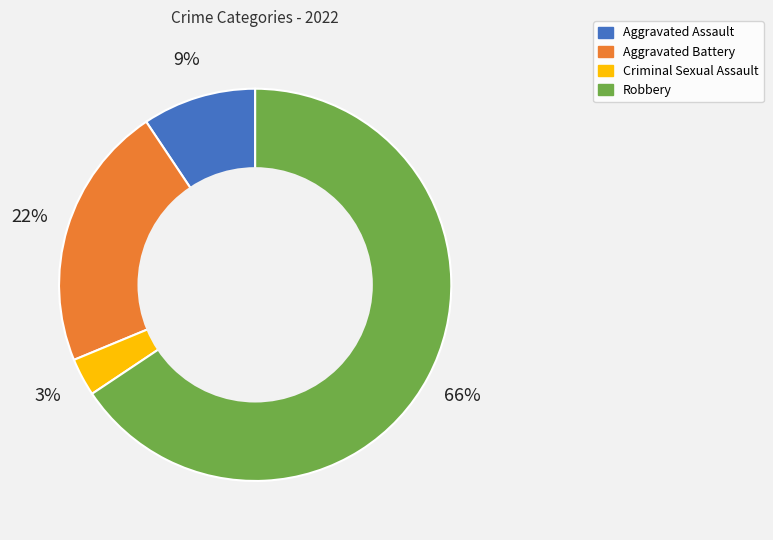

Count the number of slices in the pie.

4